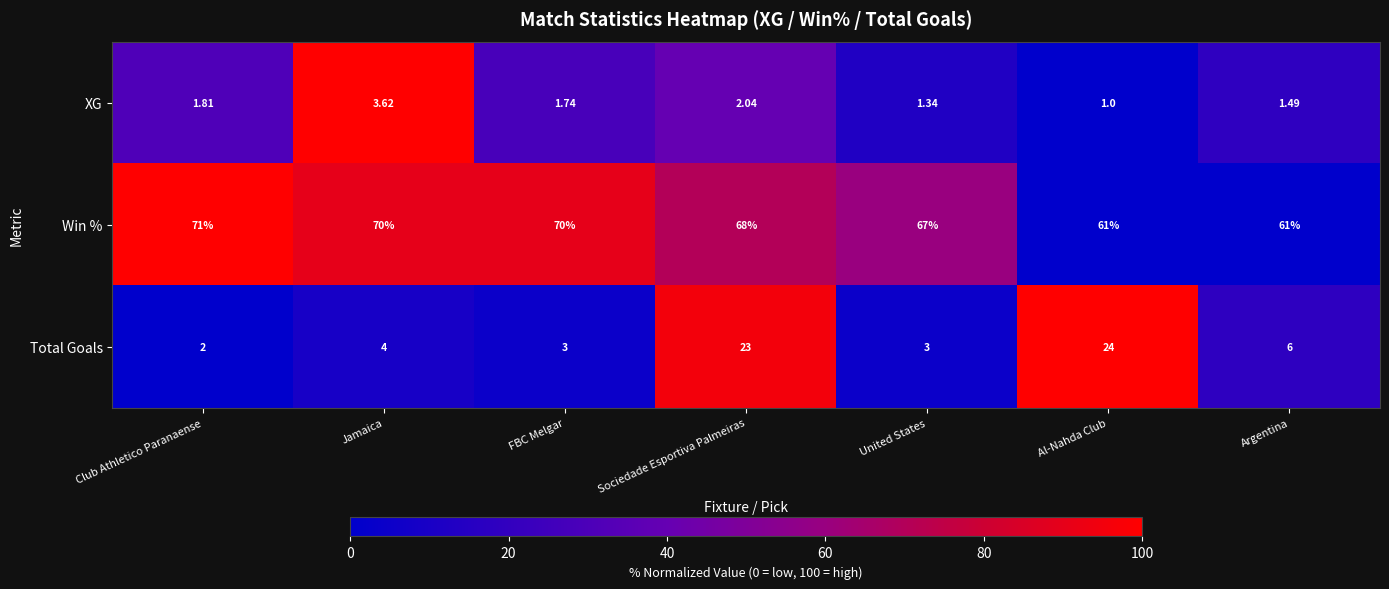

What is the spread (max minus min) of values at United States?

65.7